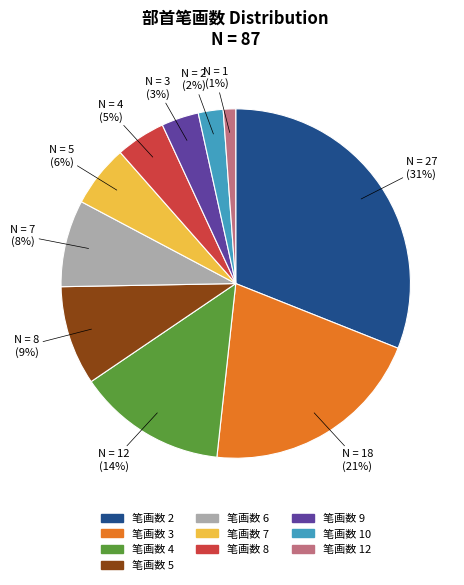

To the nearest percent, what is the average slice percentage?

10%